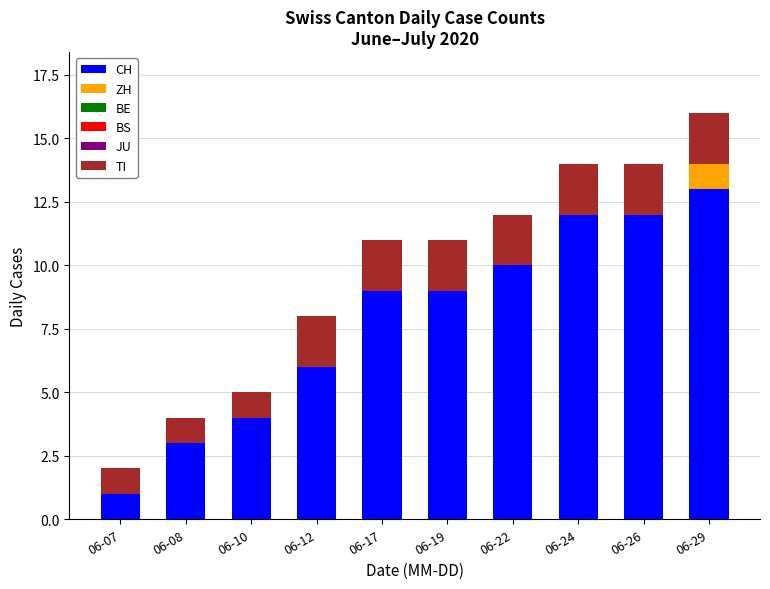

At which category is the sum across all series the highest?

06-29